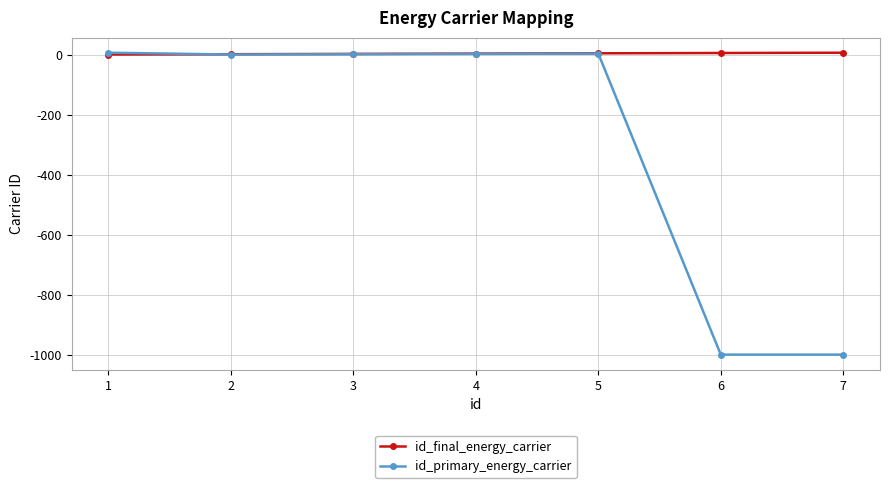

Which series has the largest total across all categories?

id_final_energy_carrier